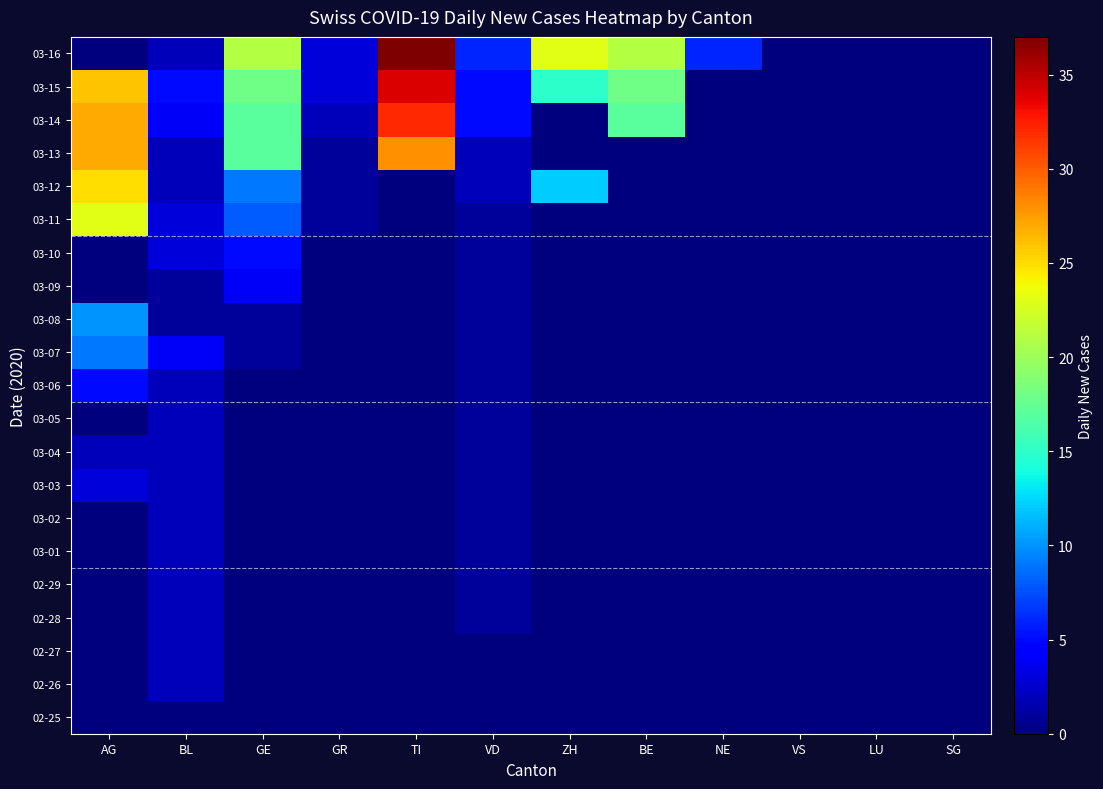

Reading left to right, extract all data points from this chart.

02-25: AG=0	BL=0	GE=0	GR=0	TI=0	VD=0	ZH=0	BE=0	NE=0	VS=0	LU=0	SG=0
02-26: AG=0	BL=2	GE=0	GR=0	TI=0	VD=0	ZH=0	BE=0	NE=0	VS=0	LU=0	SG=0
02-27: AG=0	BL=2	GE=0	GR=0	TI=0	VD=0	ZH=0	BE=0	NE=0	VS=0	LU=0	SG=0
02-28: AG=0	BL=2	GE=0	GR=0	TI=0	VD=1	ZH=0	BE=0	NE=0	VS=0	LU=0	SG=0
02-29: AG=0	BL=2	GE=0	GR=0	TI=0	VD=1	ZH=0	BE=0	NE=0	VS=0	LU=0	SG=0
03-01: AG=0	BL=2	GE=0	GR=0	TI=0	VD=1	ZH=0	BE=0	NE=0	VS=0	LU=0	SG=0
03-02: AG=0	BL=2	GE=0	GR=0	TI=0	VD=1	ZH=0	BE=0	NE=0	VS=0	LU=0	SG=0
03-03: AG=3	BL=2	GE=0	GR=0	TI=0	VD=1	ZH=0	BE=0	NE=0	VS=0	LU=0	SG=0
03-04: AG=2	BL=2	GE=0	GR=0	TI=0	VD=1	ZH=0	BE=0	NE=0	VS=0	LU=0	SG=0
03-05: AG=0	BL=2	GE=0	GR=0	TI=0	VD=1	ZH=0	BE=0	NE=0	VS=0	LU=0	SG=0
03-06: AG=5	BL=2	GE=0	GR=0	TI=0	VD=1	ZH=0	BE=0	NE=0	VS=0	LU=0	SG=0
03-07: AG=9	BL=4	GE=1	GR=0	TI=0	VD=1	ZH=0	BE=0	NE=0	VS=0	LU=0	SG=0
03-08: AG=10	BL=1	GE=1	GR=0	TI=0	VD=1	ZH=0	BE=0	NE=0	VS=0	LU=0	SG=0
03-09: AG=0	BL=1	GE=4	GR=0	TI=0	VD=1	ZH=0	BE=0	NE=0	VS=0	LU=0	SG=0
03-10: AG=0	BL=3	GE=5	GR=0	TI=0	VD=1	ZH=0	BE=0	NE=0	VS=0	LU=0	SG=0
03-11: AG=23	BL=3	GE=8	GR=1	TI=0	VD=1	ZH=0	BE=0	NE=0	VS=0	LU=0	SG=0
03-12: AG=25	BL=2	GE=9	GR=1	TI=0	VD=2	ZH=12	BE=0	NE=0	VS=0	LU=0	SG=0
03-13: AG=27	BL=2	GE=17	GR=1	TI=28	VD=2	ZH=0	BE=0	NE=0	VS=0	LU=0	SG=0
03-14: AG=27	BL=4	GE=17	GR=2	TI=32	VD=5	ZH=0	BE=17	NE=0	VS=0	LU=0	SG=0
03-15: AG=26	BL=5	GE=18	GR=3	TI=34	VD=5	ZH=15	BE=18	NE=0	VS=0	LU=0	SG=0
03-16: AG=0	BL=2	GE=21	GR=3	TI=37	VD=6	ZH=23	BE=21	NE=6	VS=0	LU=0	SG=0